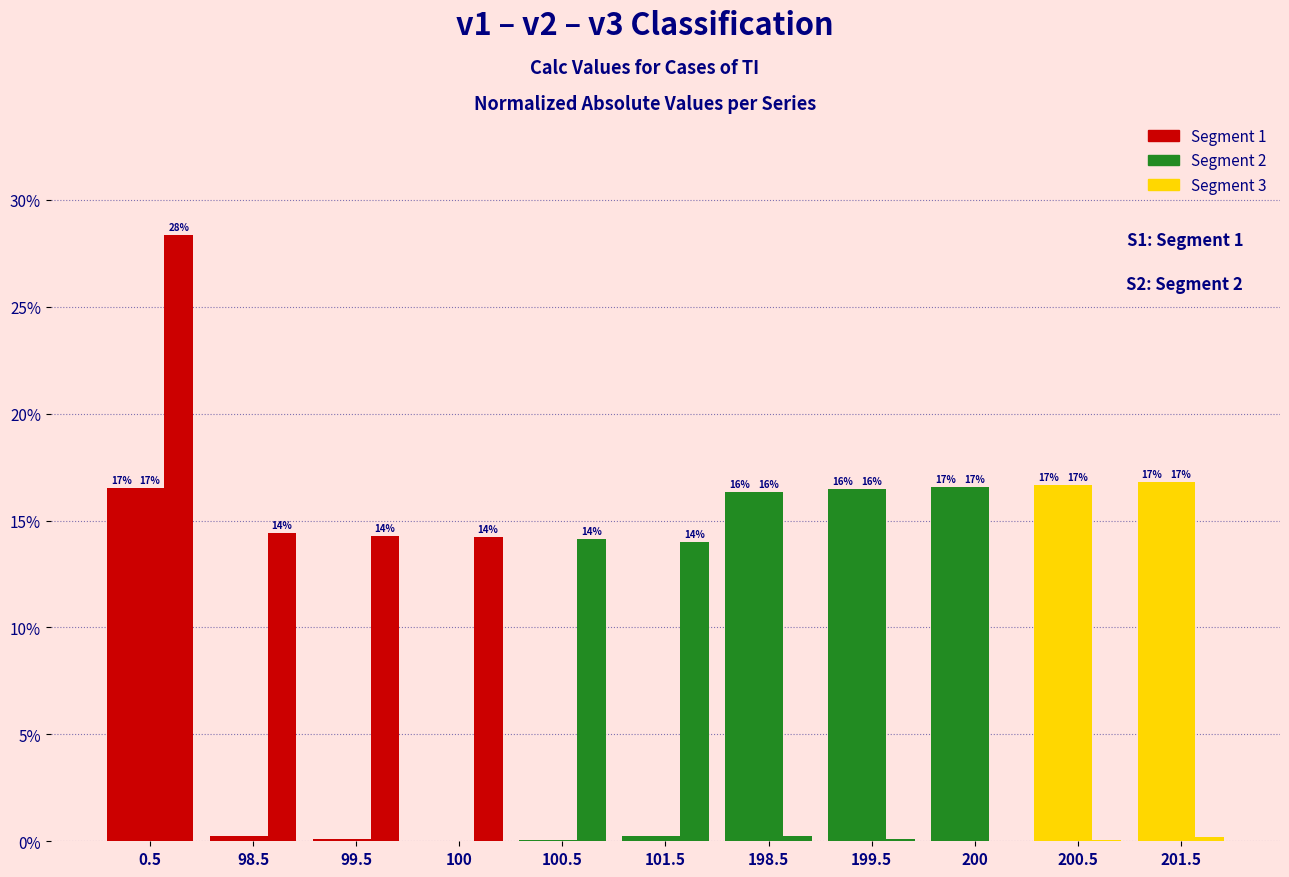

Which has a higher value, 201.5 or 0.5?

201.5